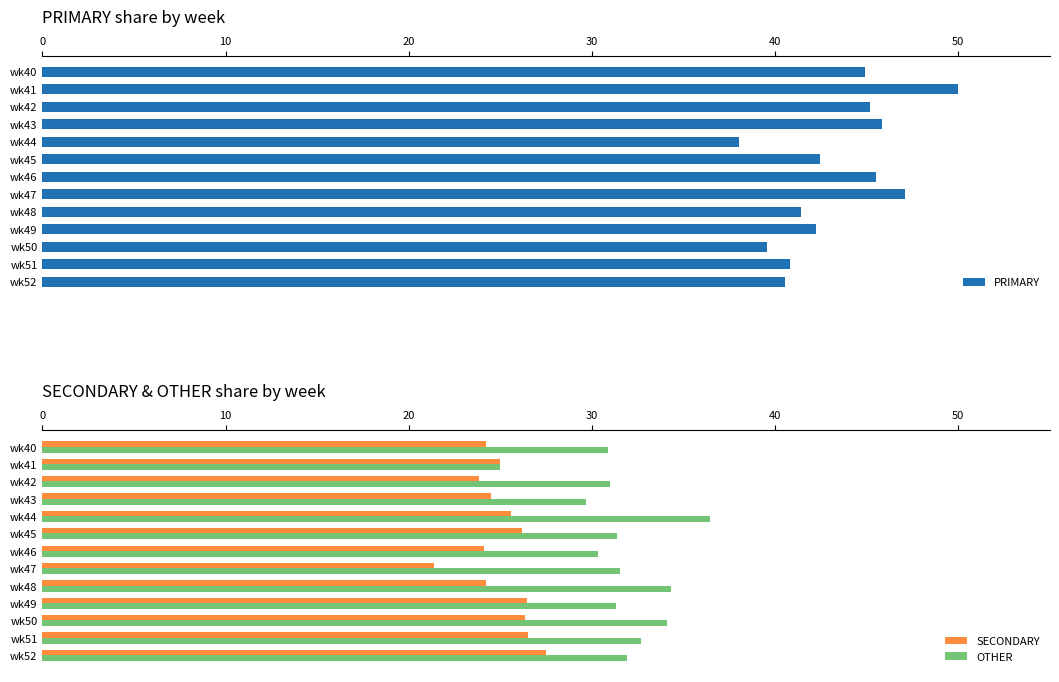

Reading right to left, what are all the values shown in this chart?

PRIMARY: 40.5	40.8	39.5	42.2	41.4	47.1	45.5	42.5	38.0	45.8	45.2	50.0	44.9
SECONDARY: 27.5	26.5	26.4	26.4	24.2	21.4	24.1	26.2	25.6	24.5	23.9	25.0	24.2
OTHER: 31.9	32.7	34.1	31.3	34.3	31.5	30.4	31.3	36.4	29.7	31.0	25.0	30.9